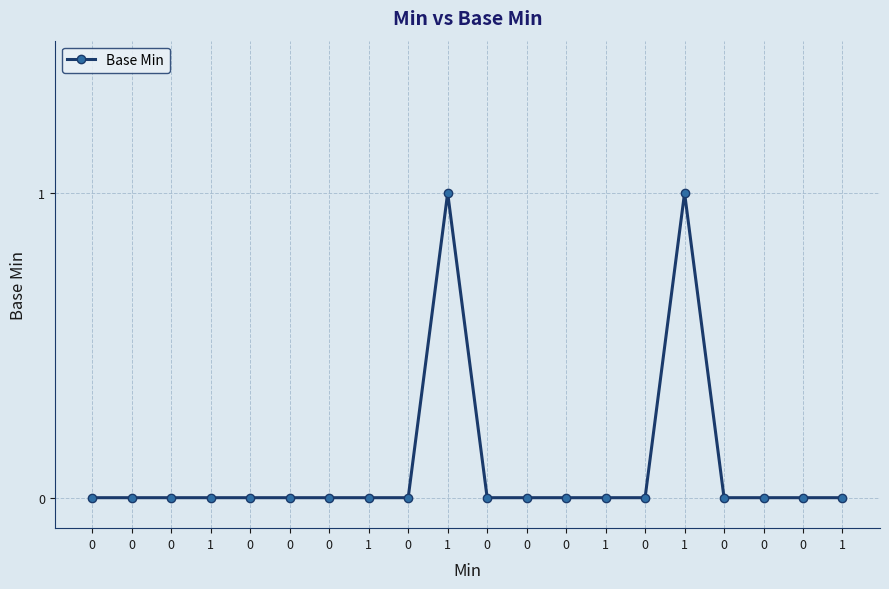

How many lines are shown in the chart?

1